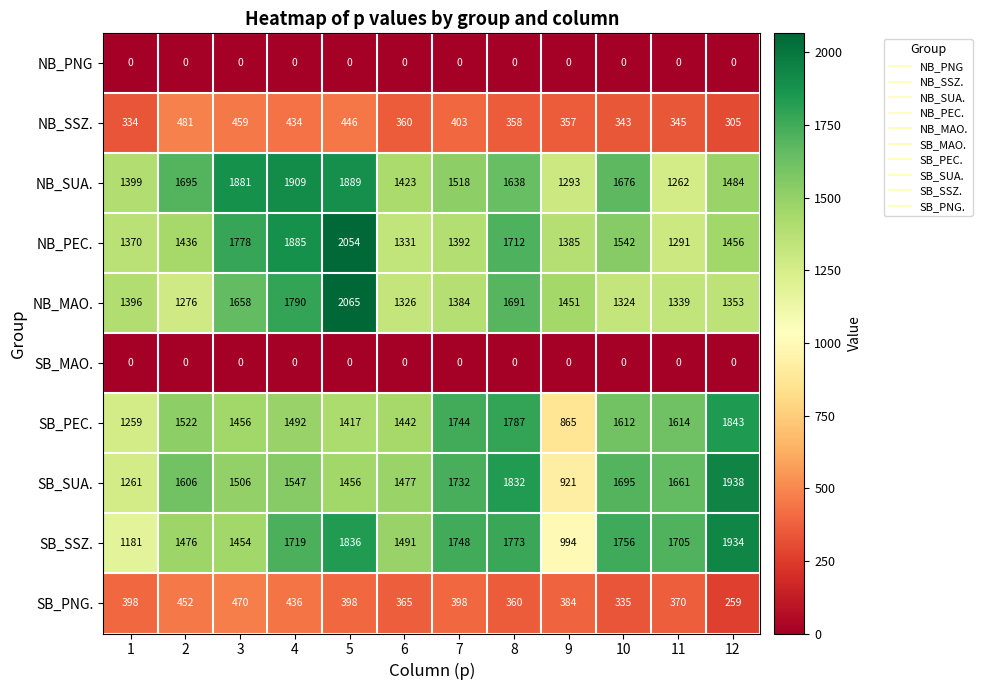

Rank the categories by SB_SSZ. value from lowest to highest.

9, 1, 3, 2, 6, 11, 4, 7, 10, 8, 5, 12